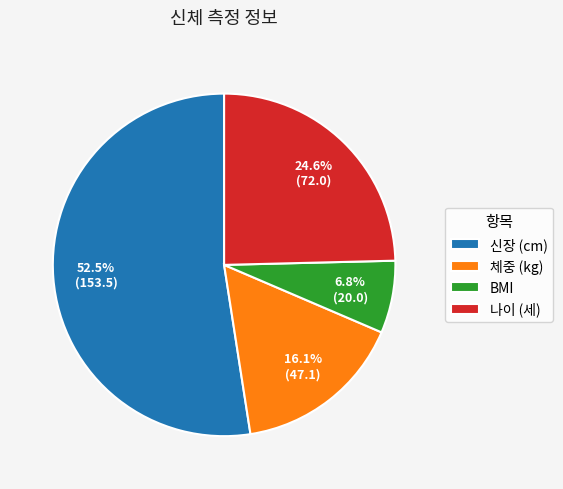

Is there any slice that represents more than half of the pie?

Yes